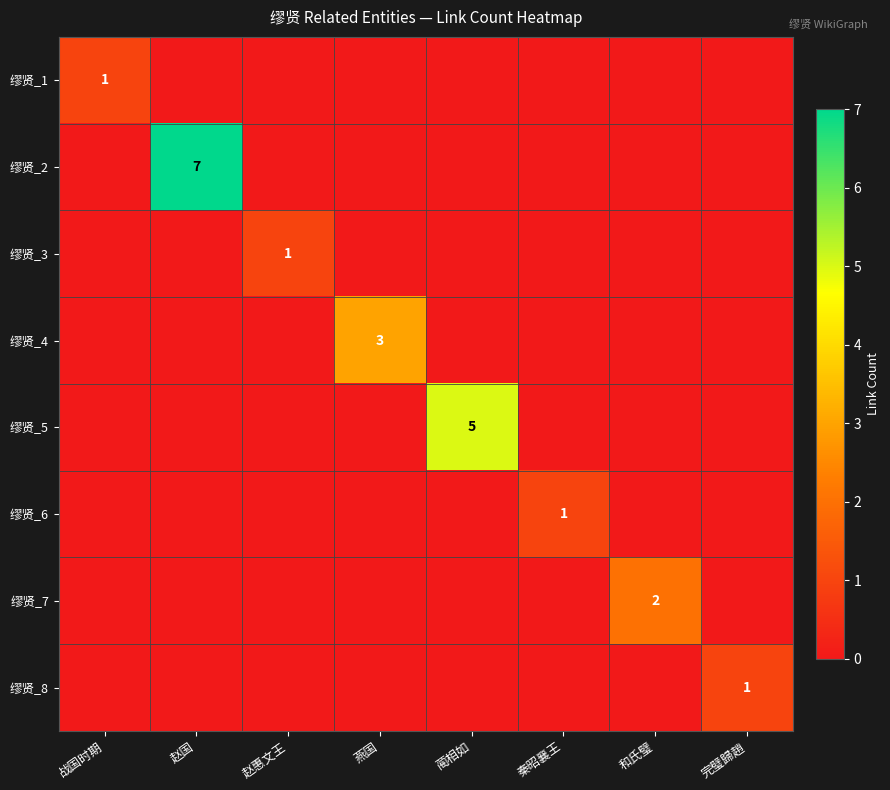

What is the difference between the maximum and second lowest values in the 缪贤_6 series?

1